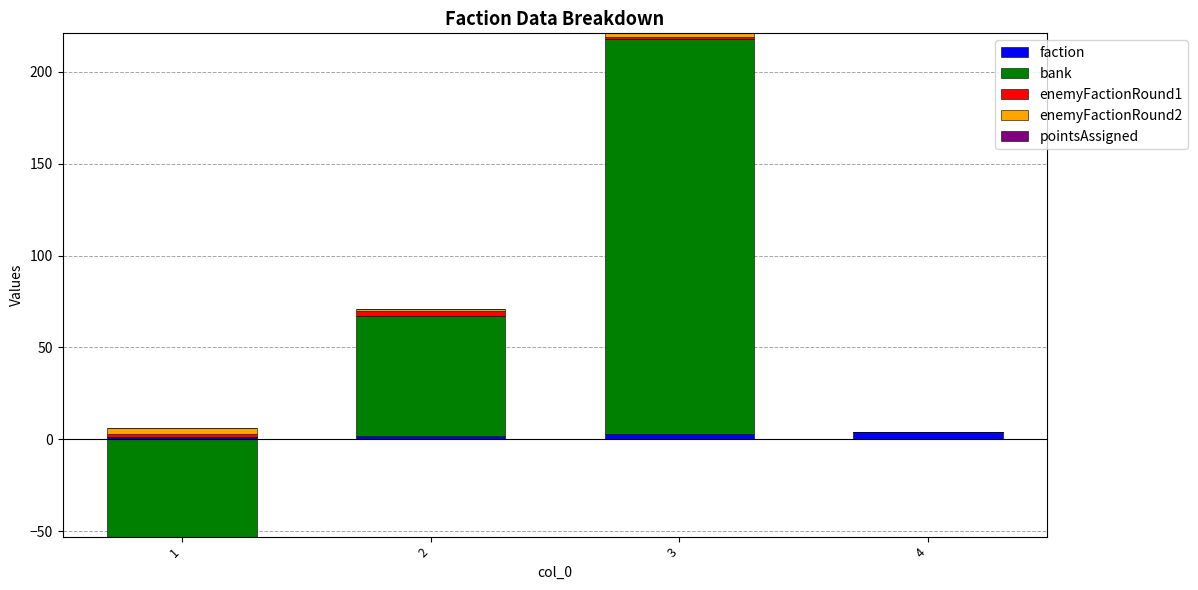

Is it true that pointsAssigned equals 0 at 4?

True